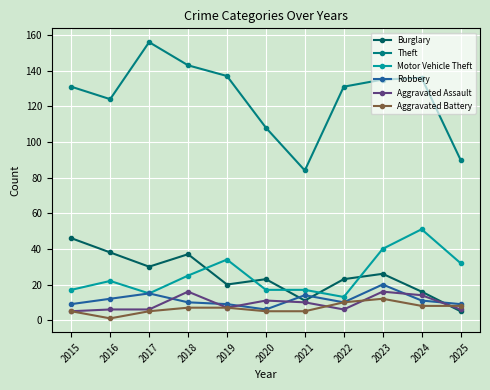

Reading left to right, transcribe all the data shown in this chart.

Burglary: 46	38	30	37	20	23	11	23	26	16	5
Theft: 131	124	156	143	137	108	84	131	135	136	90
Motor Vehicle Theft: 17	22	15	25	34	17	17	13	40	51	32
Robbery: 9	12	15	10	9	6	14	10	20	11	9
Aggravated Assault: 5	6	6	16	7	11	10	6	16	14	6
Aggravated Battery: 5	1	5	7	7	5	5	10	12	8	8